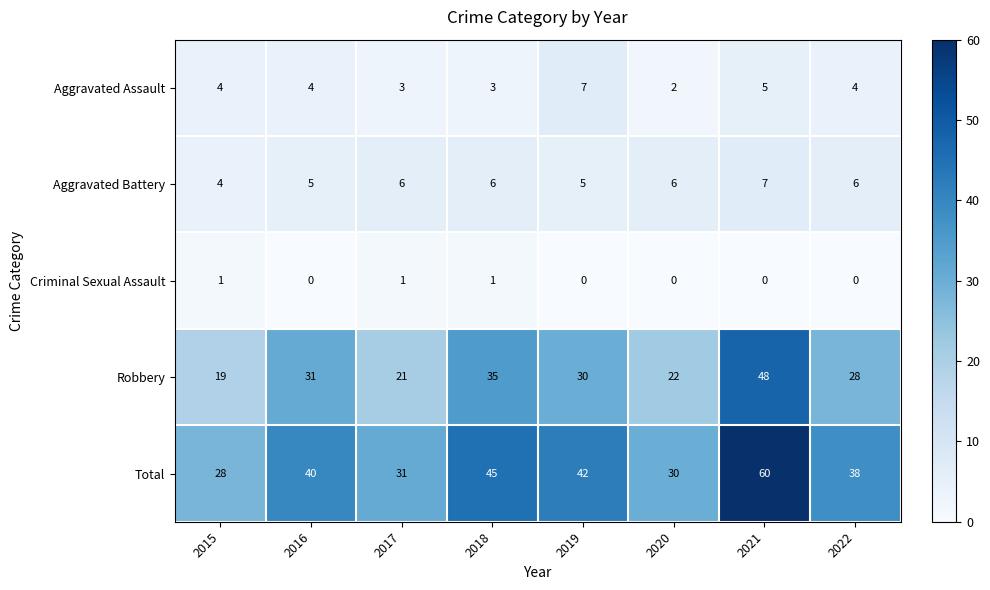

What is the total value across all series at 2019?

84